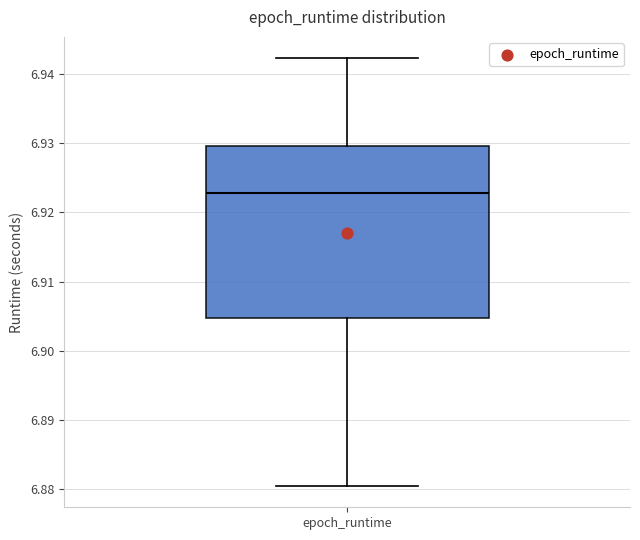

Transcribe this box plot: give where the median line is, the range the box spans, and where the two whiskers end, as read against the y-axis. The values are not printed on the chart, so give them approximately, as read against the axis.

median 6.923, box 6.905 to 6.930, whiskers 6.880 to 6.942